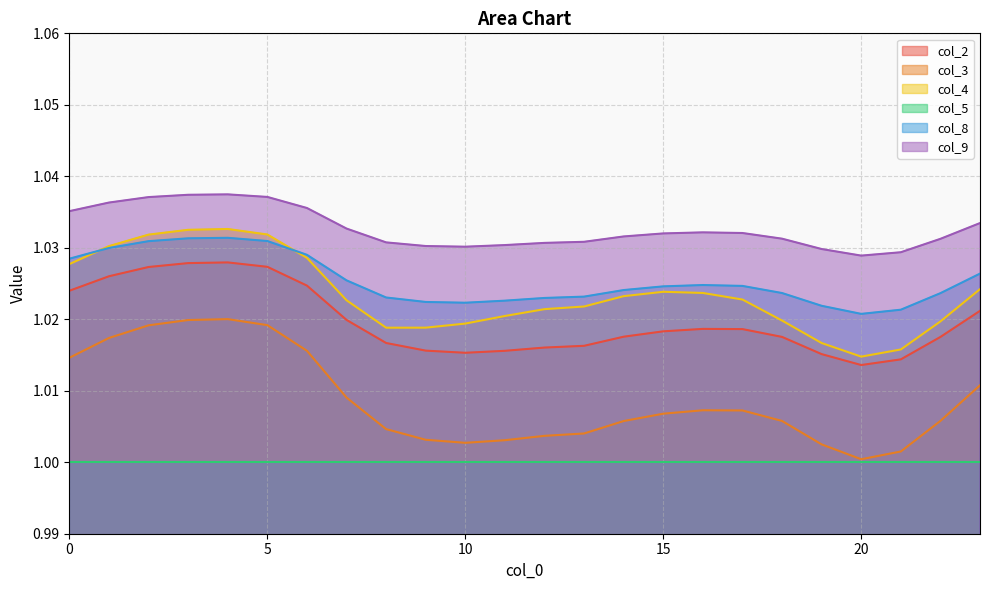

True or false: col_4 has a value of 1.0 at 8.

True